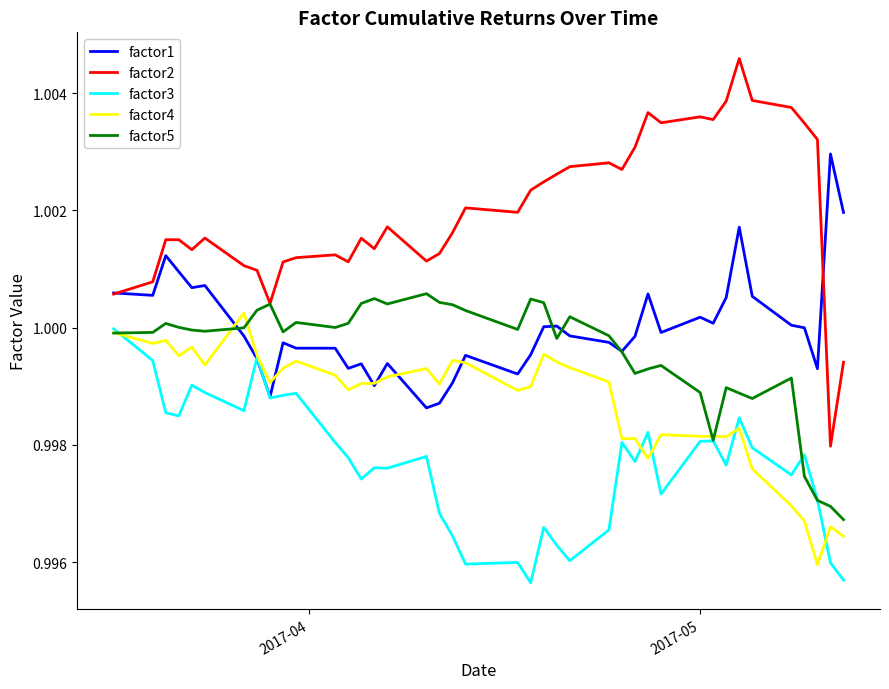

Which series has the largest range (max minus min)?

factor2